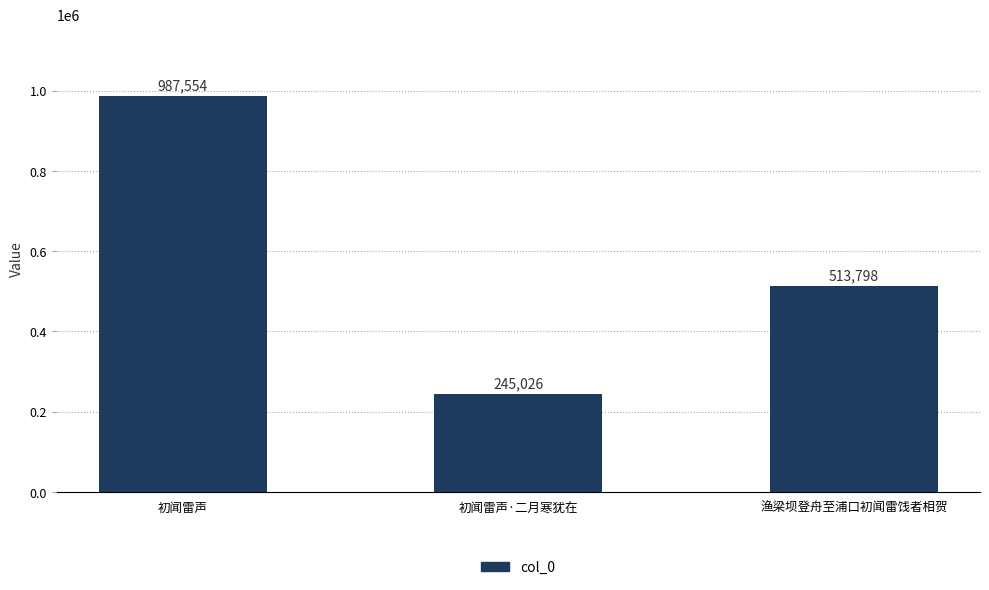

What is the difference between the values at 初闻雷声·二月寒犹在 and 渔梁坝登舟至浦口初闻雷饯者相贺?

268772